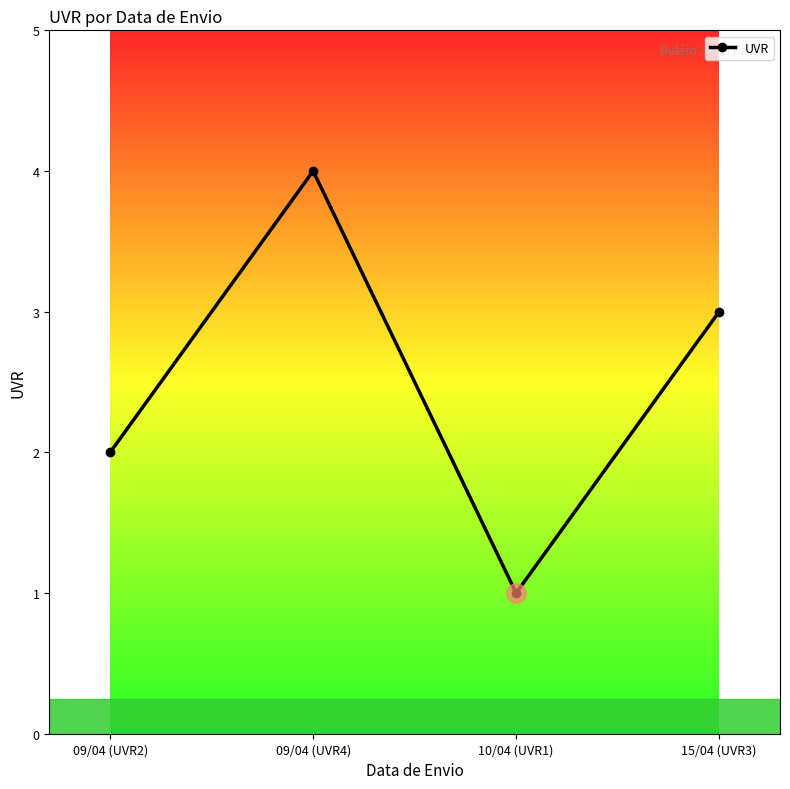

How many distinct data groups are displayed?

1